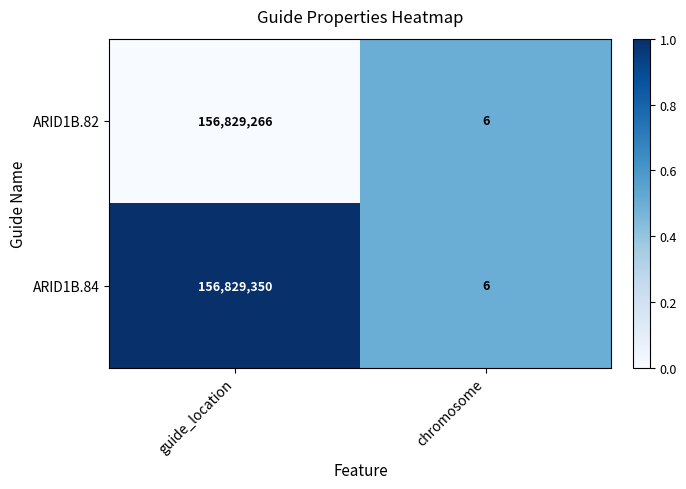

Which series has the largest total across all categories?

ARID1B.84